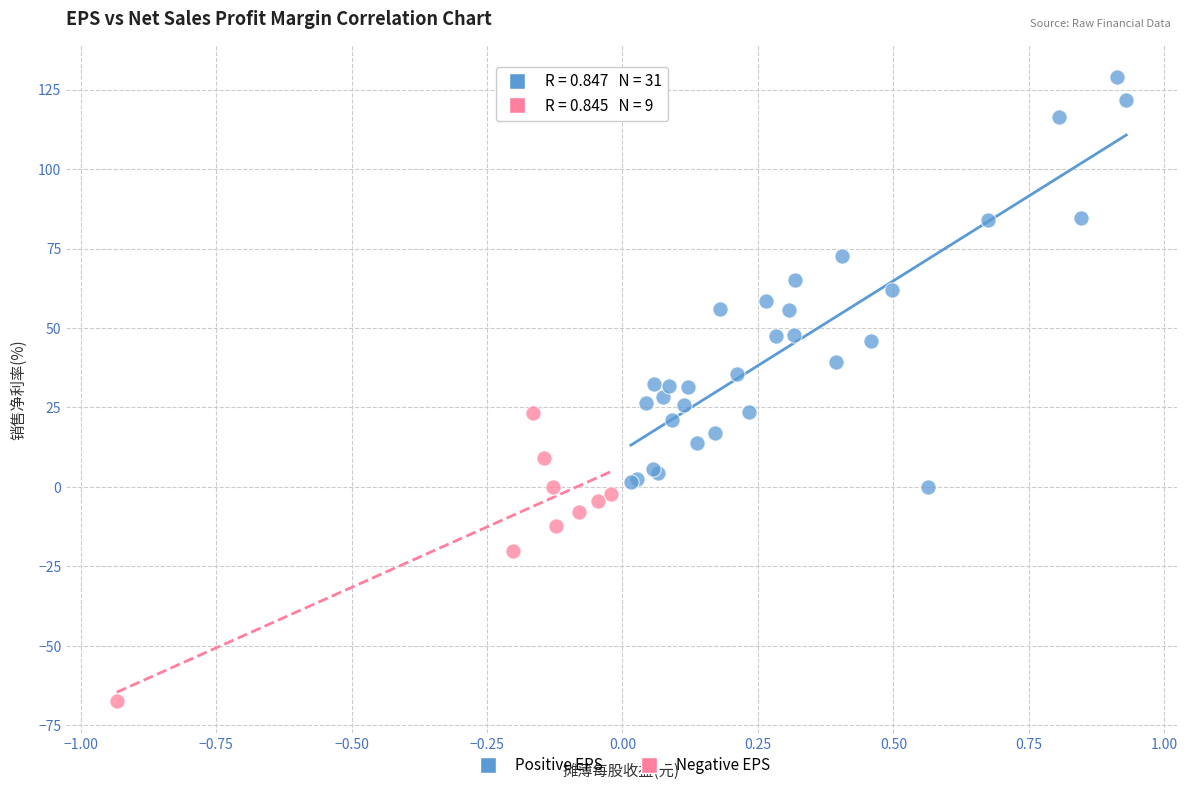

Which series reaches the minimum Y coordinate?

Negative EPS